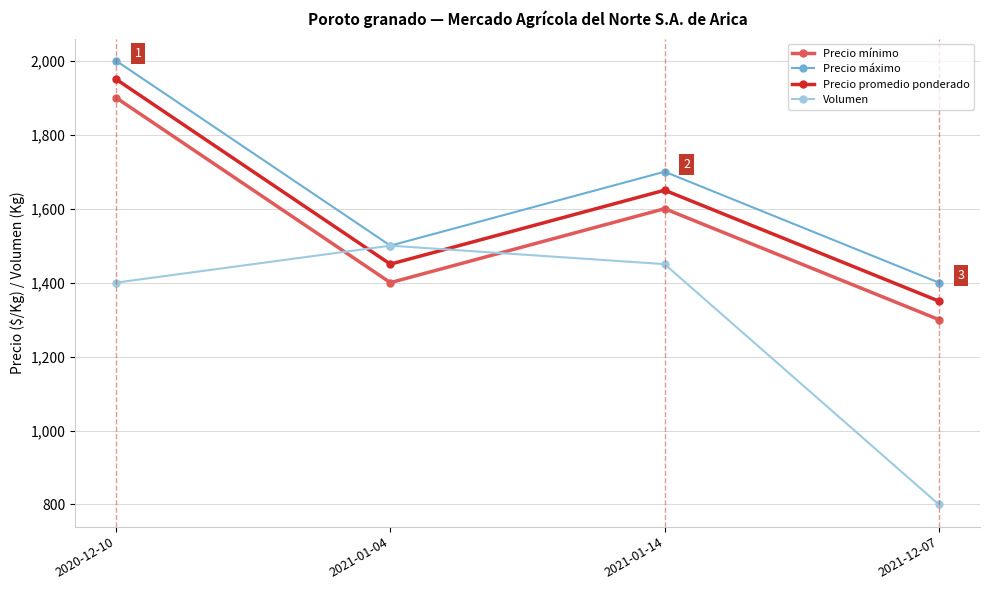

What is the highest value of the Volumen series?

1500